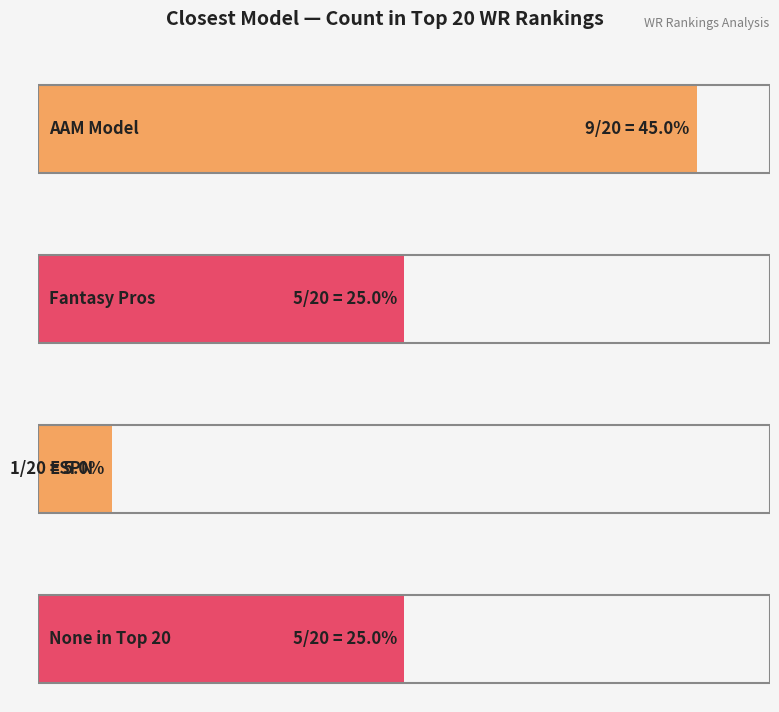

Are the bars horizontal?

Yes